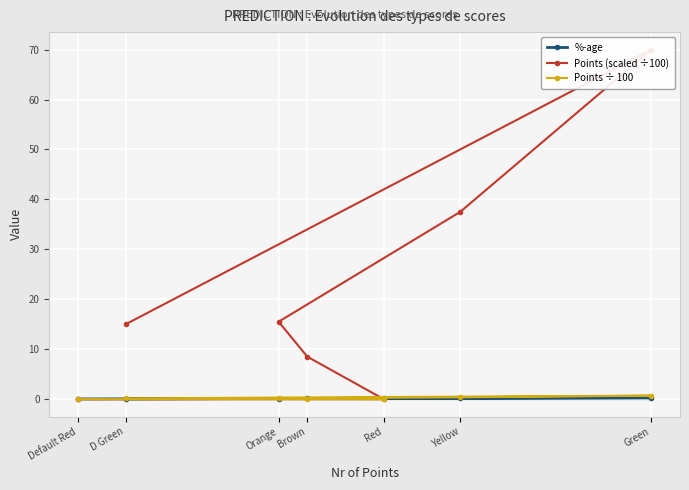

How many data points in Points (scaled ÷100) are less than 15?

3